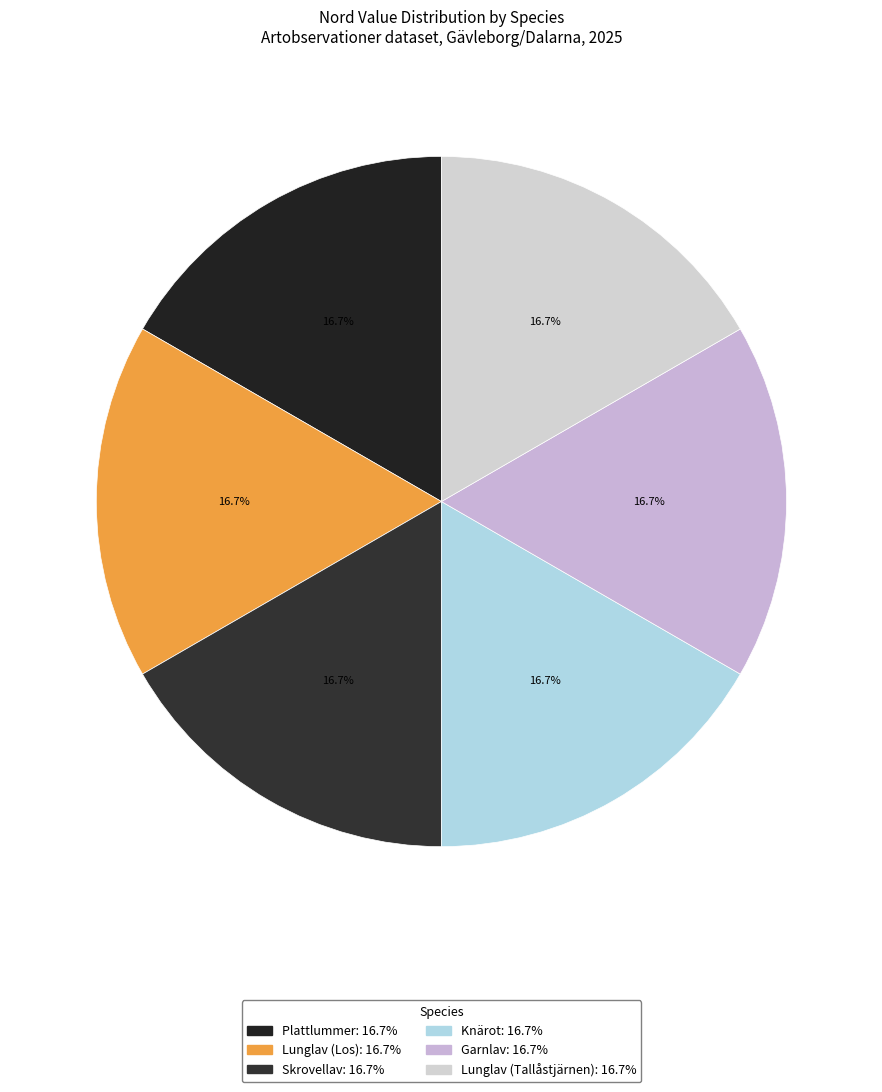

Is there any slice that represents more than half of the pie?

No